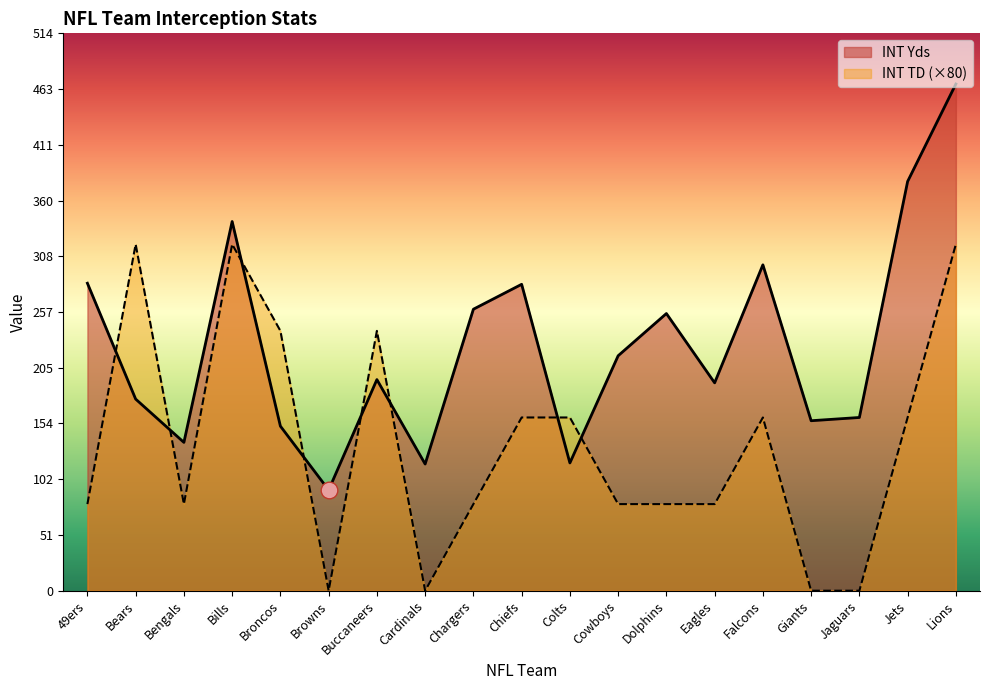

Where is the first local maximum for INT TD?

Bears